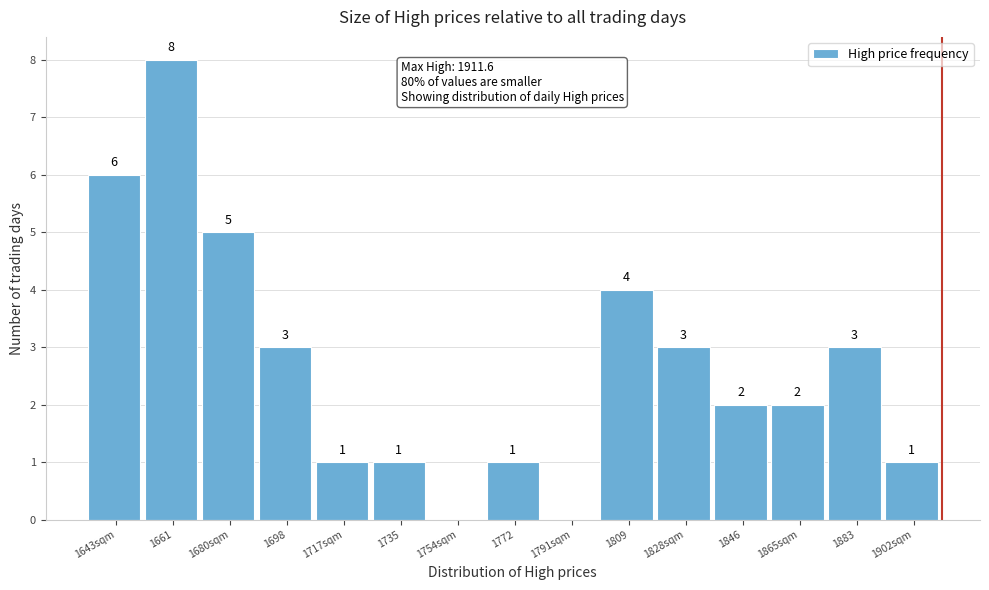

Reading left to right, transcribe all the data shown in this chart.

1643sqm=6	1661=8	1680sqm=5	1698=3	1717sqm=1	1735=1	1754sqm=0	1772=1	1791sqm=0	1809=4	1828sqm=3	1846=2	1865sqm=2	1883=3	1902sqm=1